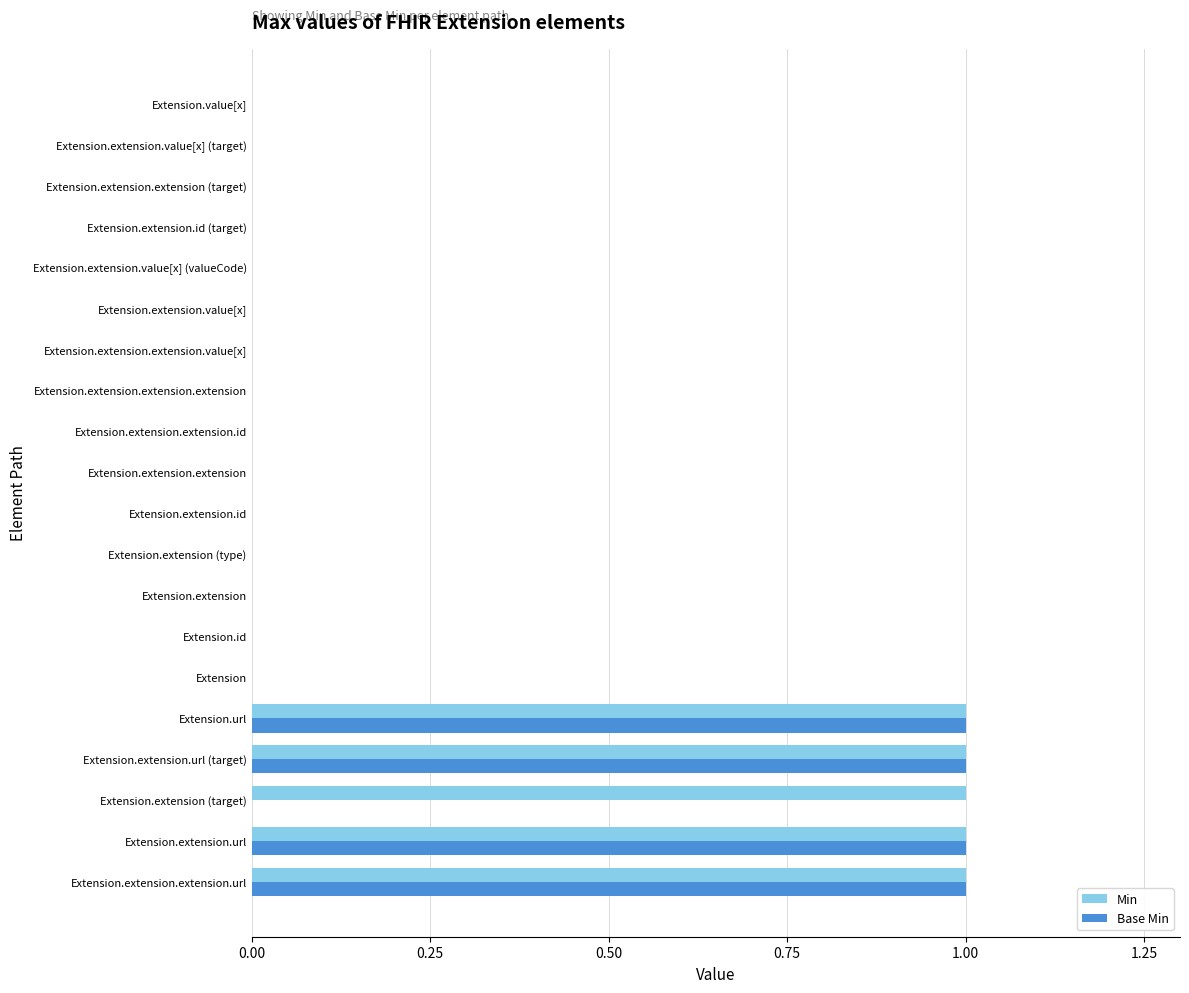

What is the sum of all Base Min values?

4